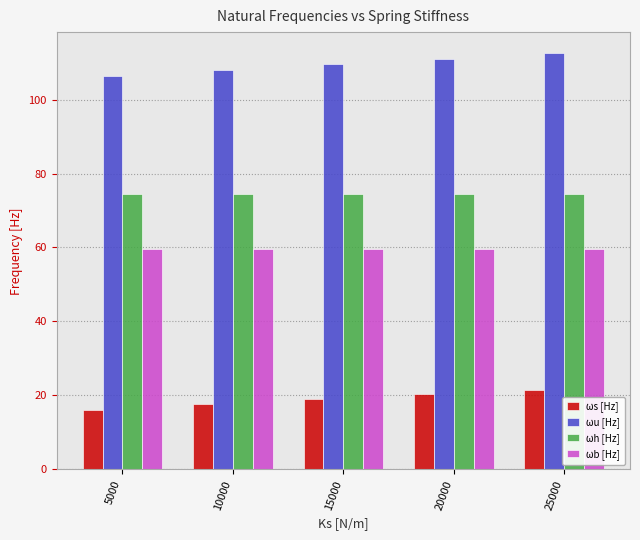

Between 15000 and 25000, which series saw the biggest shift?

ωu [Hz]